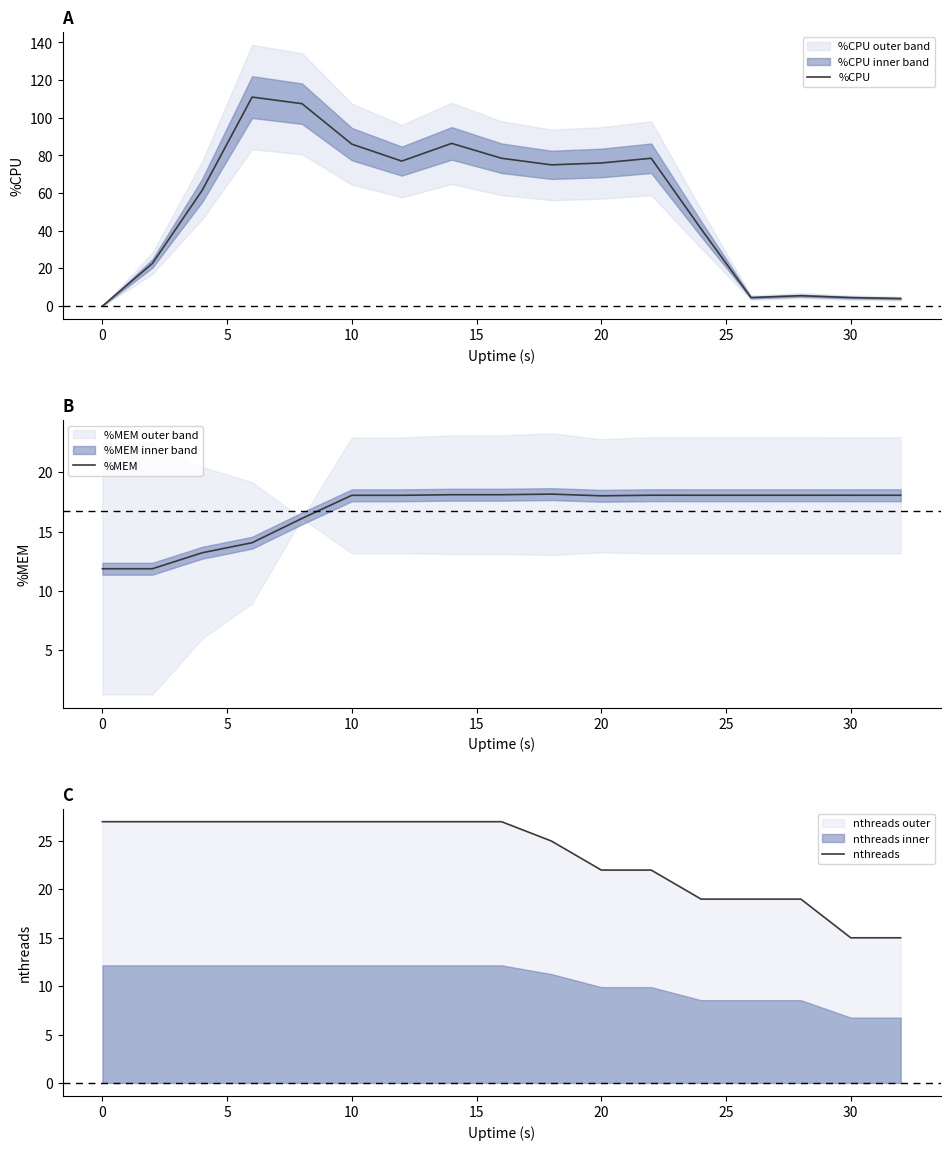

Is the value of %MEM at 5 greater than the value of nthreads at 10?

No